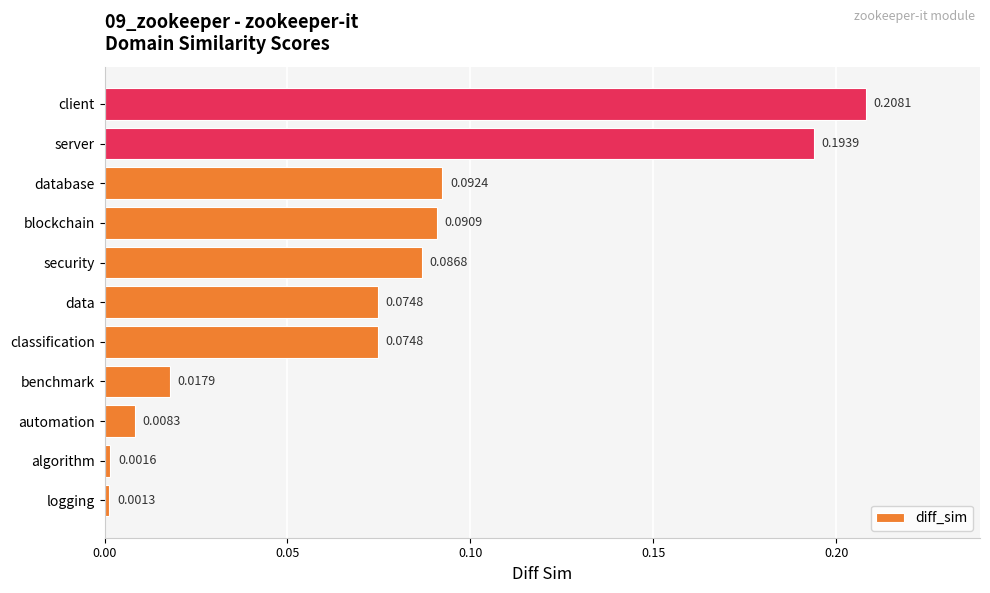

Which category has the highest value across all series?

client